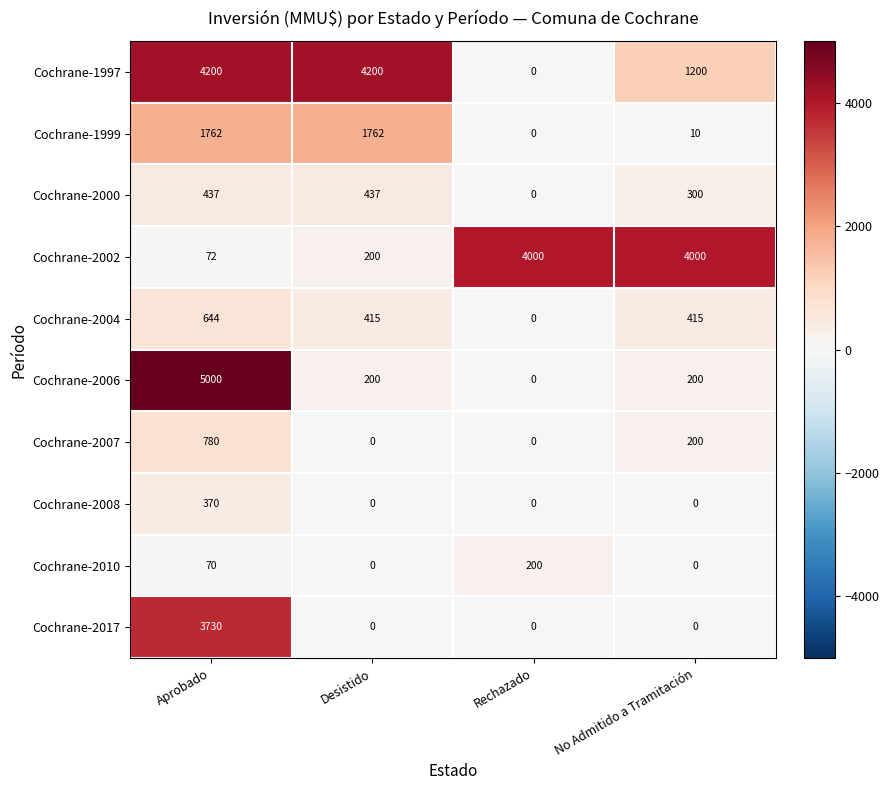

At how many categories does at least one series exceed 4011?

2